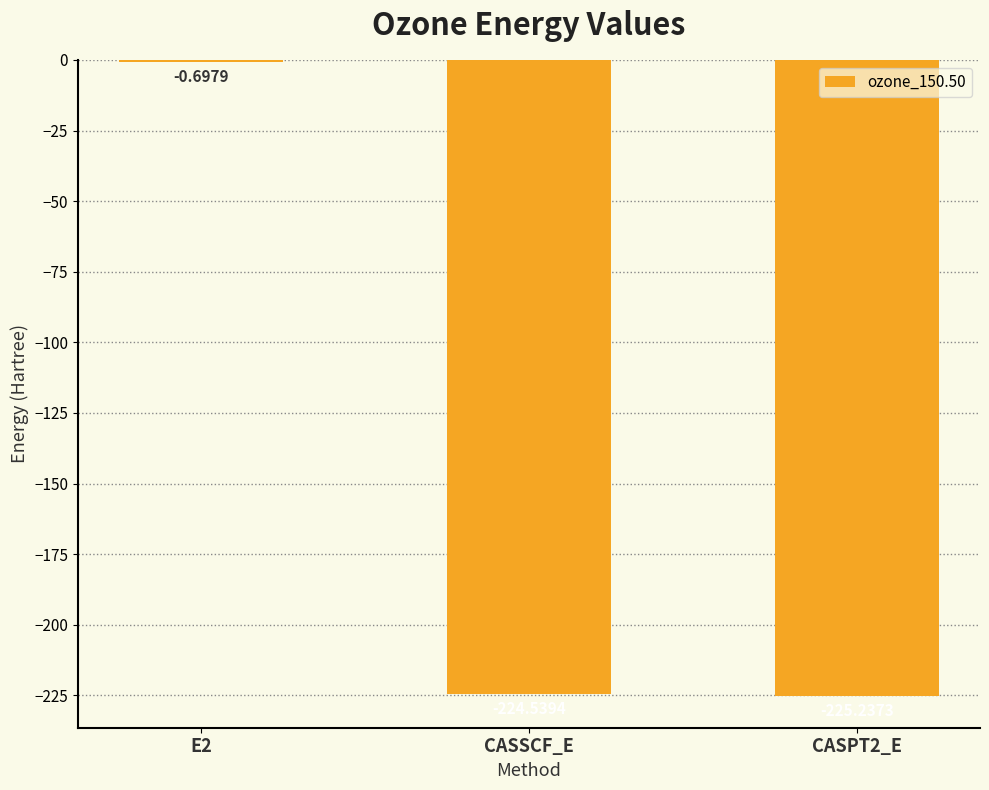

What is the sum of the values at E2 and CASSCF_E?

-225.2